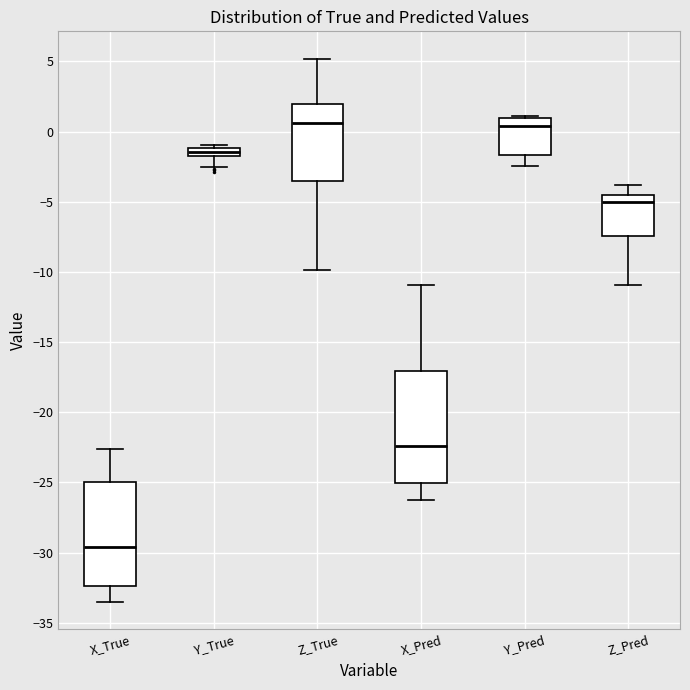

Which box has the lowest median line?

X_True